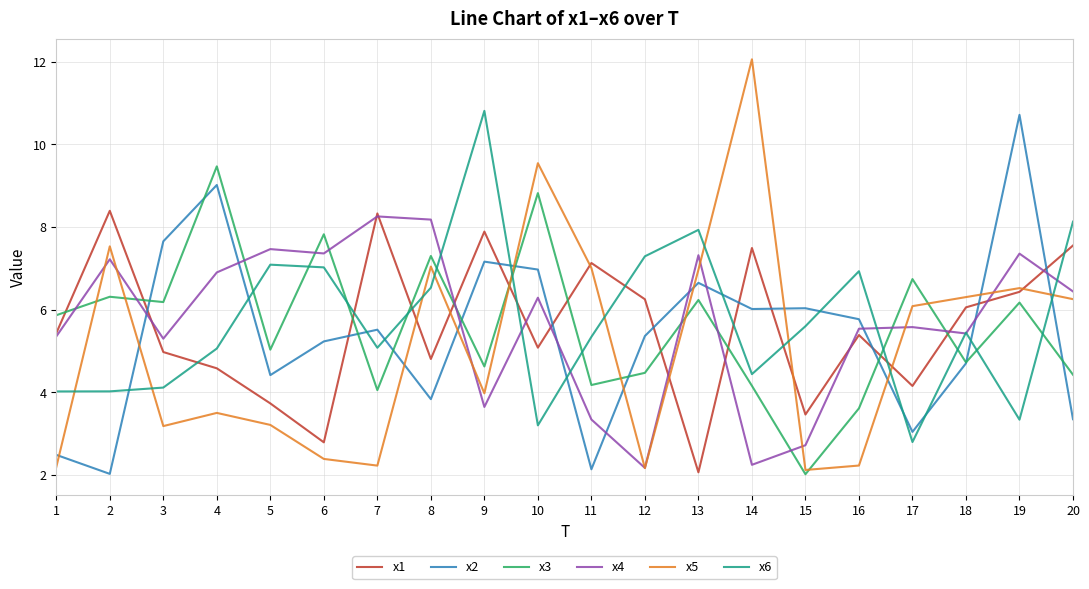

Where is x6 nearest to the value 6?

15